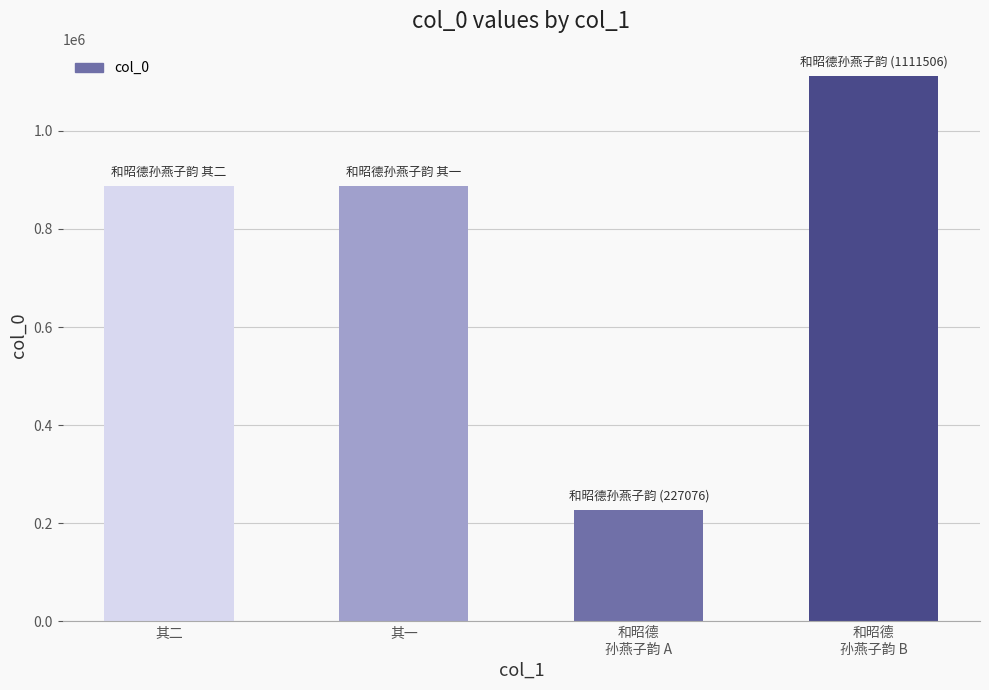

Approximately how many times larger is the value at 其一 compared to 和昭德
孙燕子韵 A?

3.9